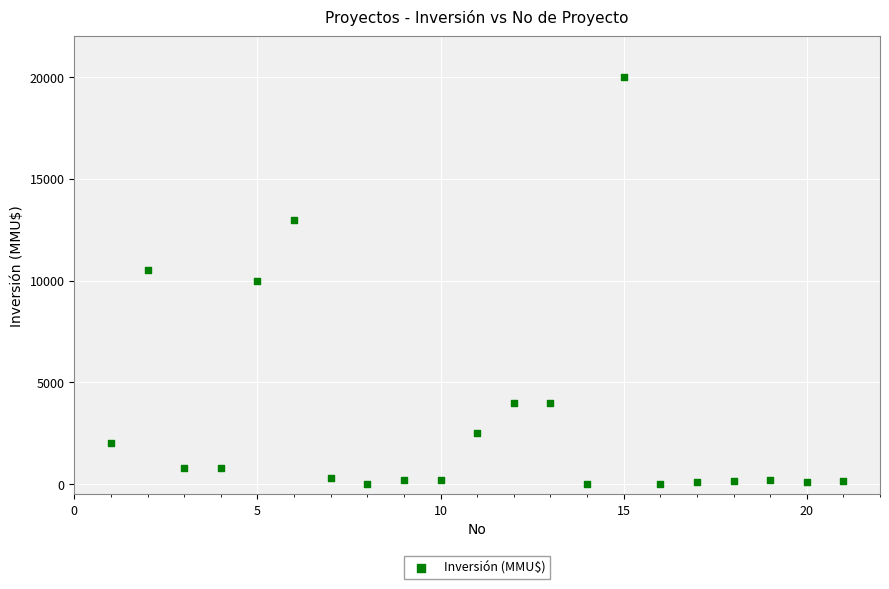

What is the range of X values (max minus min)?

20